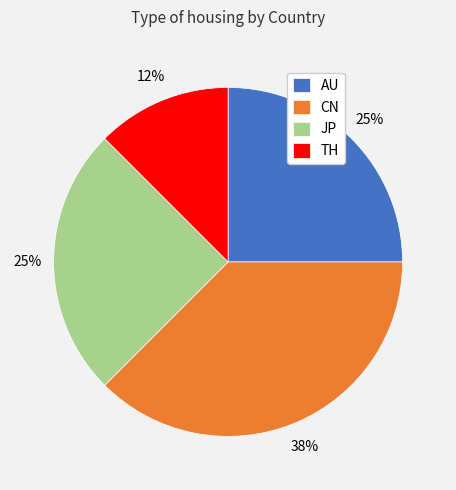

What is the ratio of the value at JP to the value at CN?

0.7